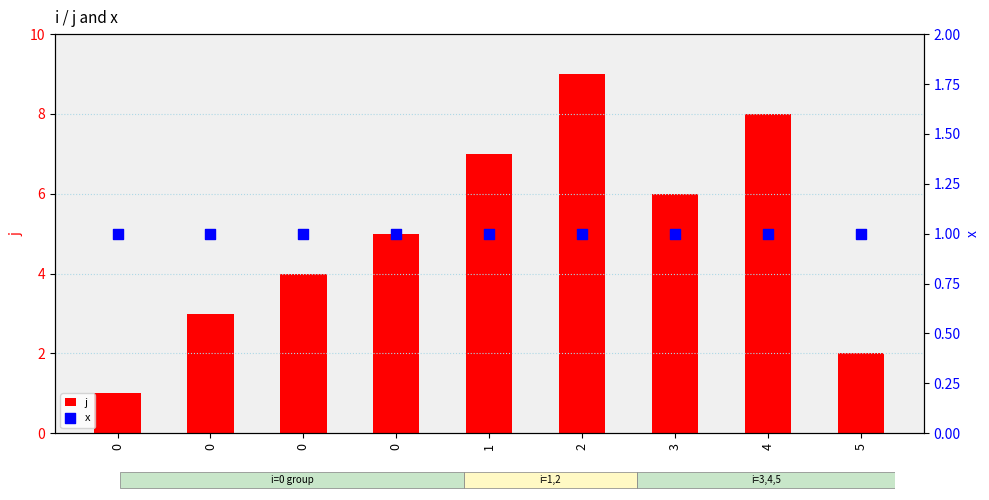

At which category is the sum across all series the highest?

2